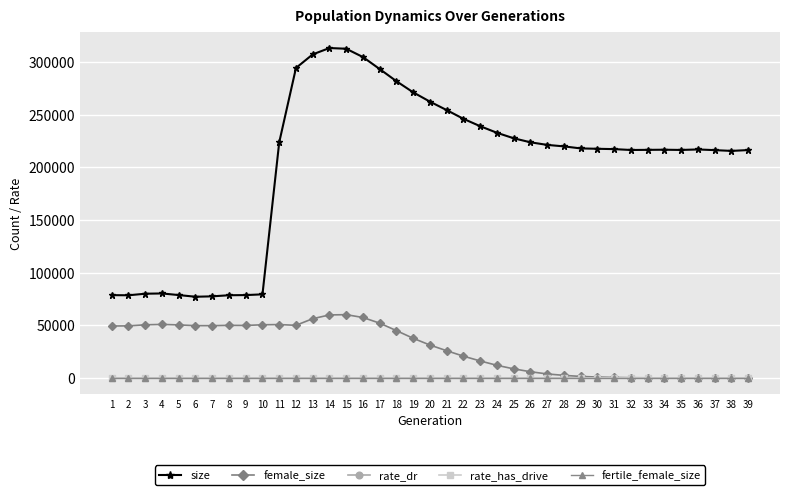

Does the chart have visible grid lines?

Yes